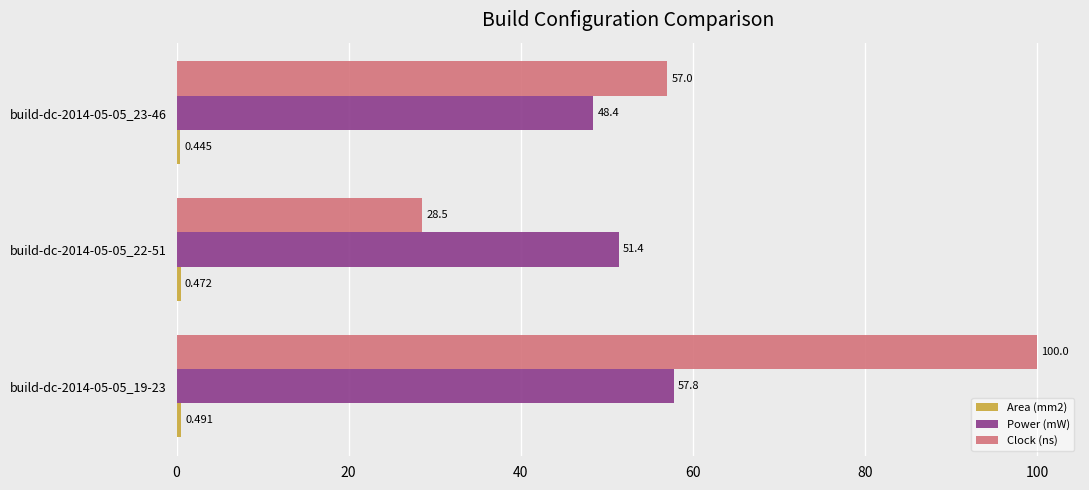

What is the sum of all Clock (ns) values?

185.5